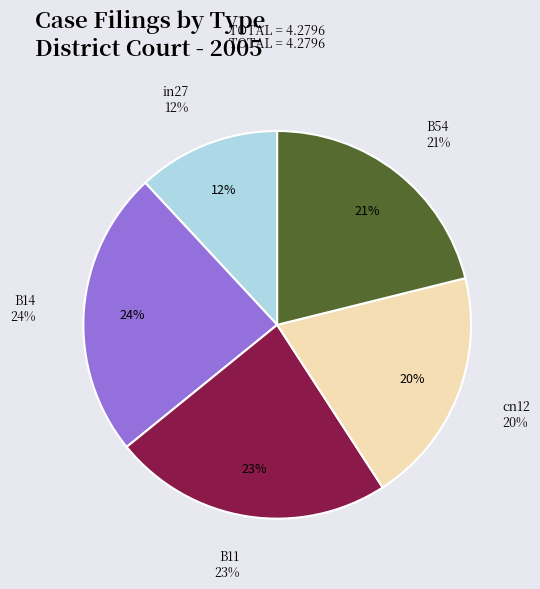

Rank the categories by value from lowest to highest.

in27, cn12, B54, B11, B14